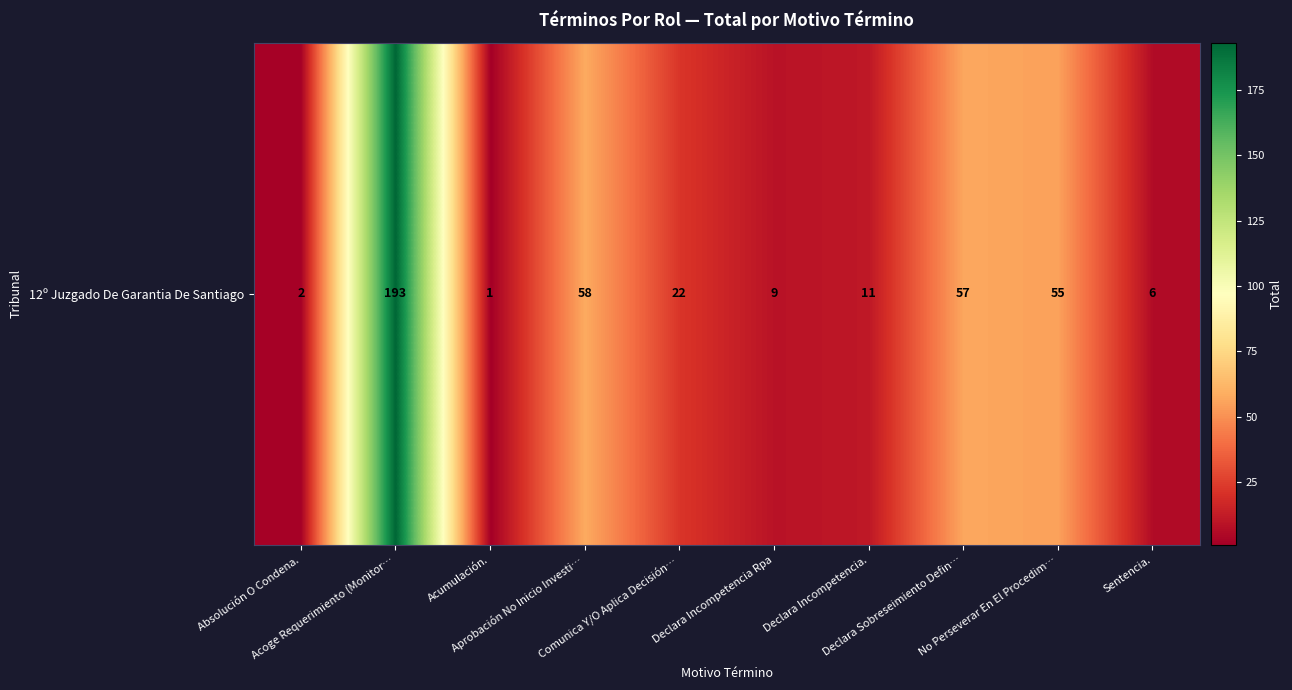

Count the number of data series in this chart.

1